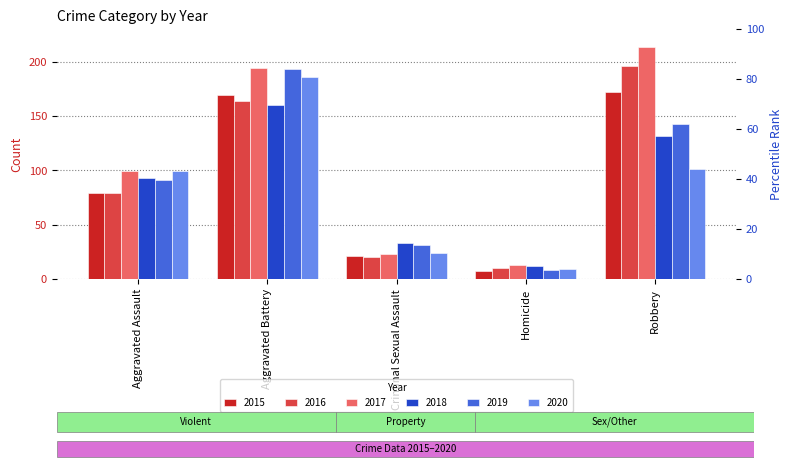

Which series has the widest spread of values?

2017